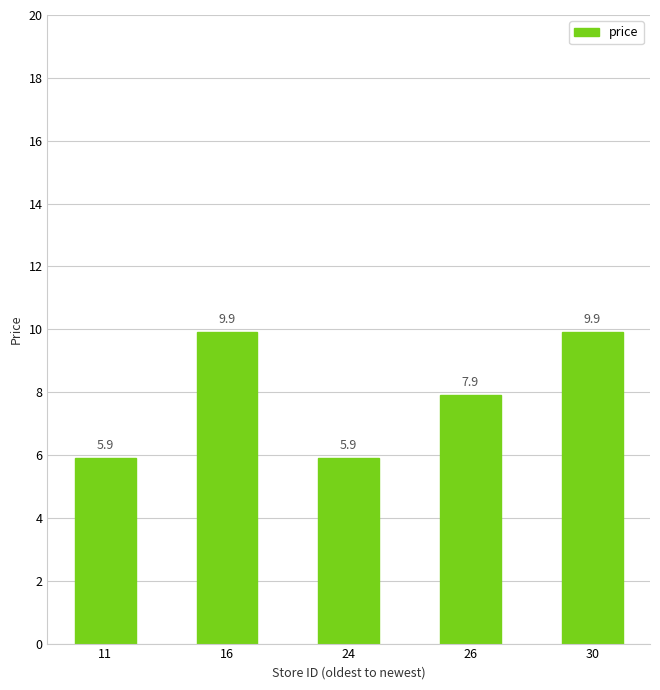

Approximately how many times larger is the value at 26 compared to 30?

0.8